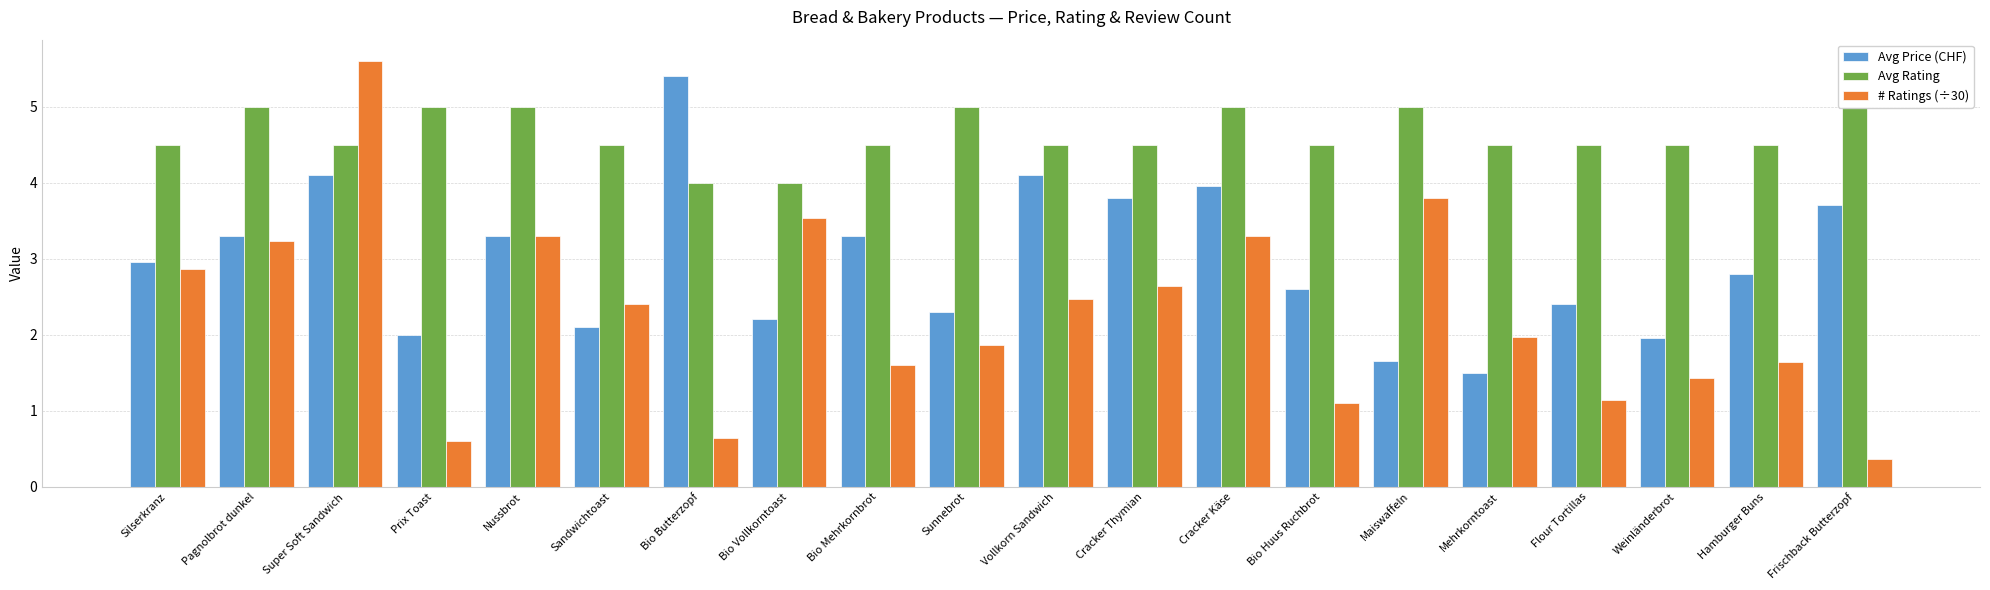

Is the value of # Ratings (÷30) at Vollkorn Sandwich greater than the value of Avg Price (CHF) at Maiswaffeln?

Yes